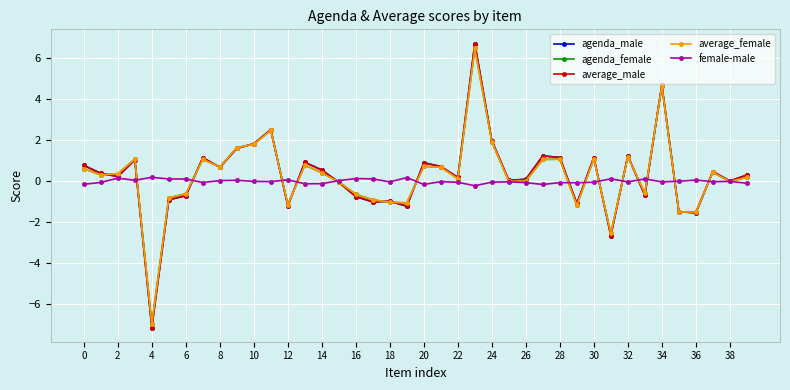

What are all the series names shown in the legend?

agenda_male, agenda_female, average_male, average_female, female-male